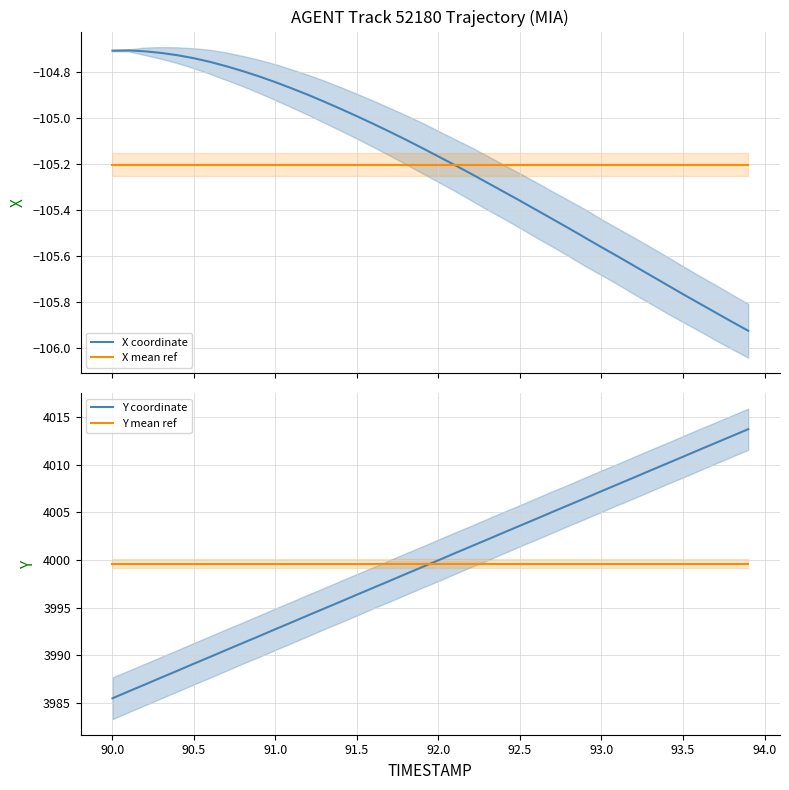

True or false: Y coordinate and X mean ref intersect in this chart.

False